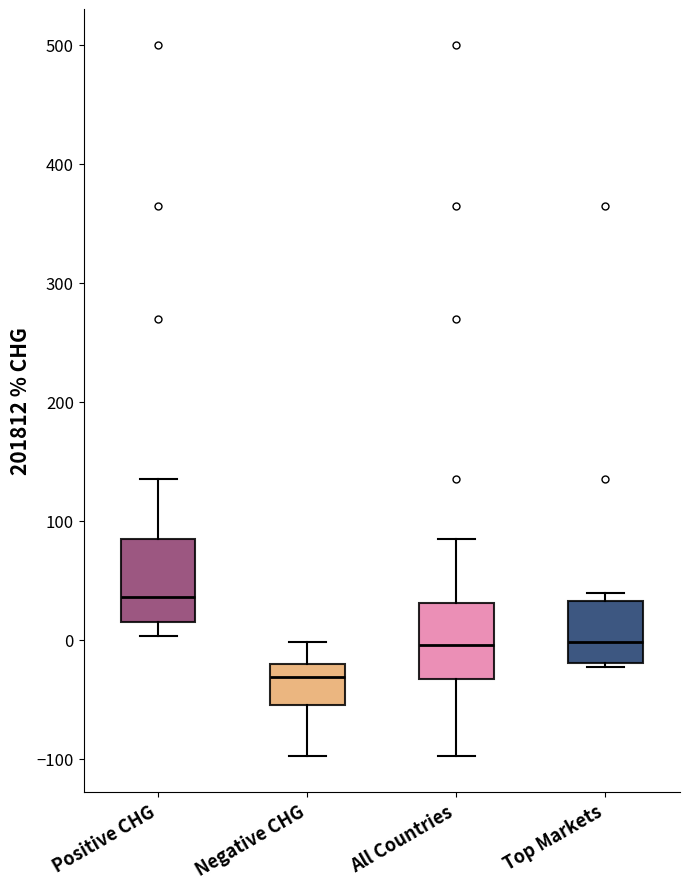

Reading left to right, transcribe this box plot: for each box, give where its median line is, the range the box spans, and where its two whiskers end, as read against the y-axis. The values are not printed on the chart, so give them approximately, as read against the axis.

Positive CHG: median 40, box 10 to 80, whiskers 0 to 140
Negative CHG: median -30, box -50 to -20, whiskers -100 to 0
All Countries: median 0, box -30 to 30, whiskers -100 to 90
Top Markets: median 0, box -20 to 30, whiskers -20 (just below the box's lower edge) to 40